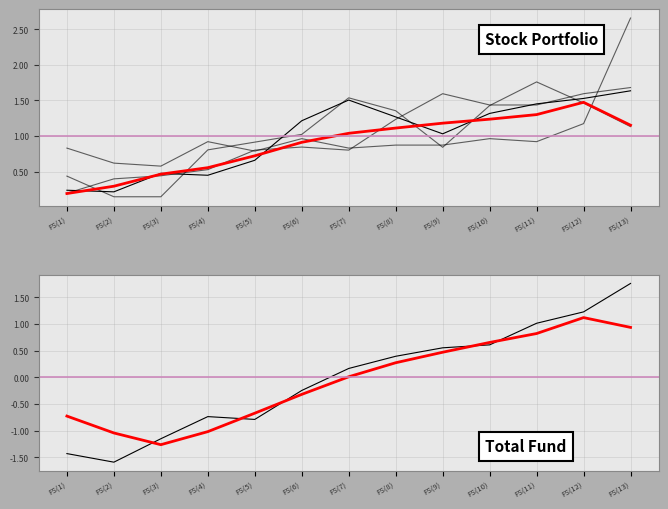

Is the value of Total at FS(10) greater than the value of Stock 3045 at FS(12)?

No